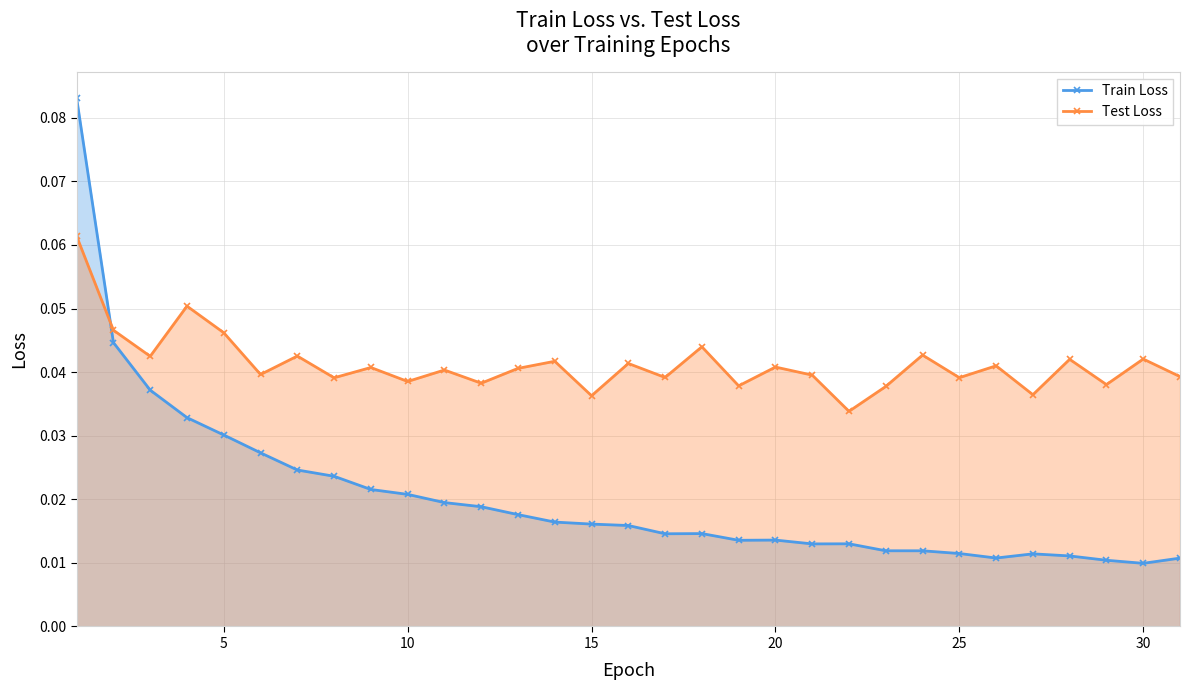

How many Train Loss values are between 0 and 1?

31